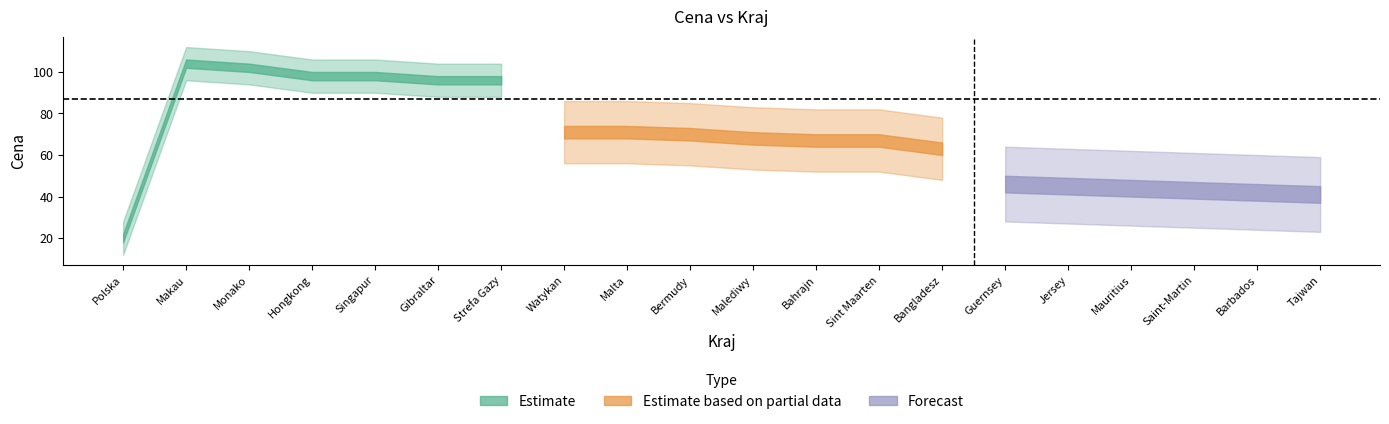

True or false: Estimate has more than 2 interior local peaks.

False